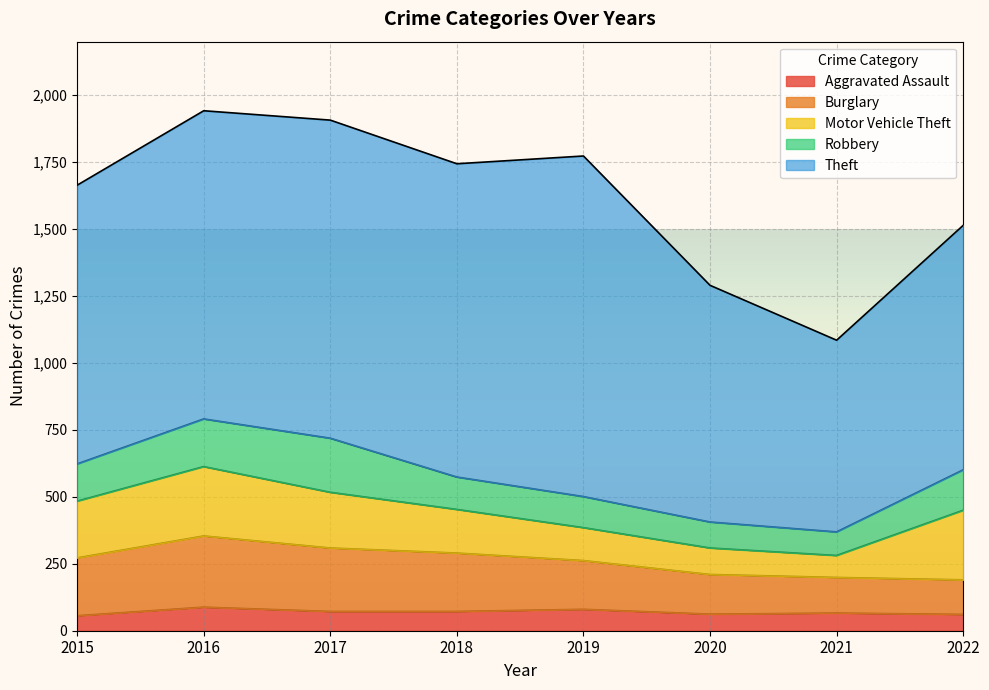

The value of Robbery at 2017 is 51. True or false?

False